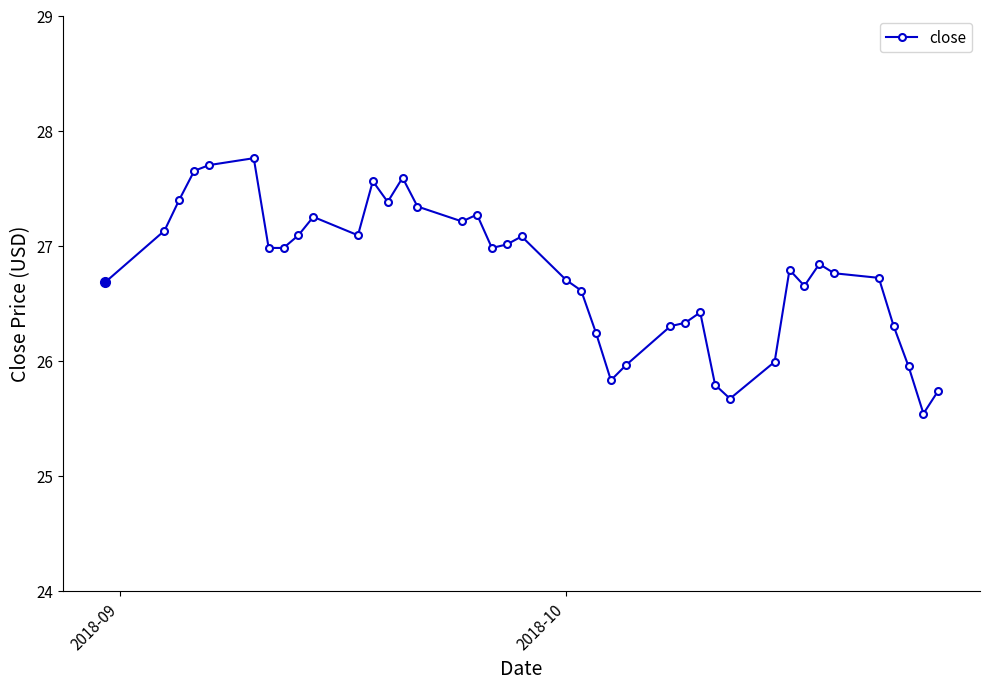

What is the value of the 25th point from the left?

26.0